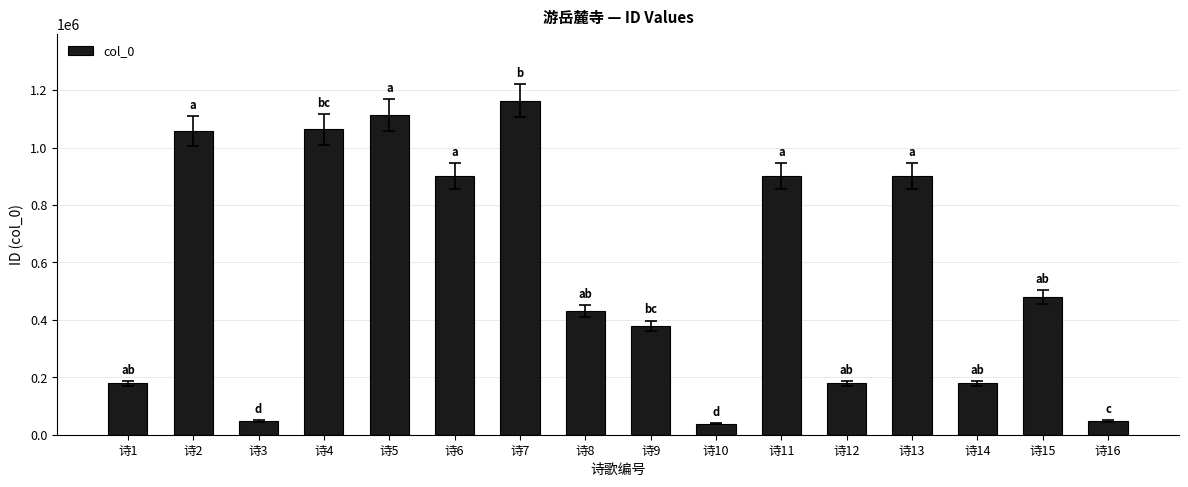

Are the bars grouped side by side (vs. stacked)?

No